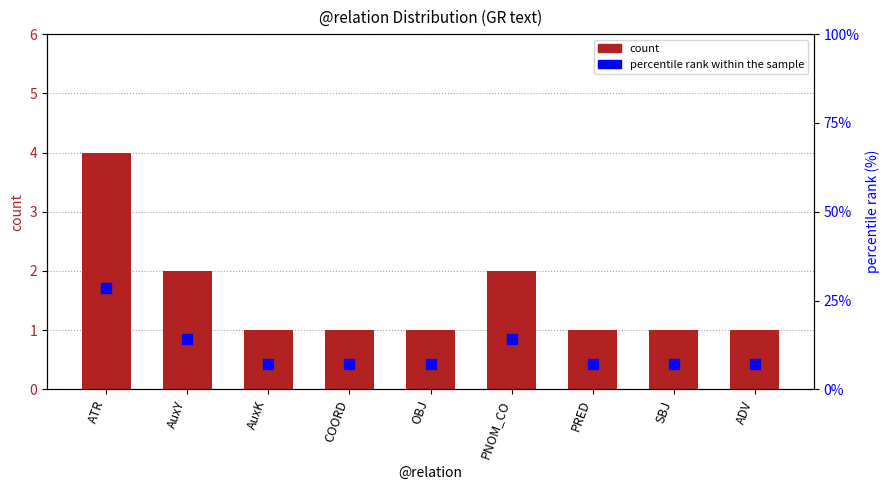

Which series has the largest total across all categories?

percentile rank within the sample